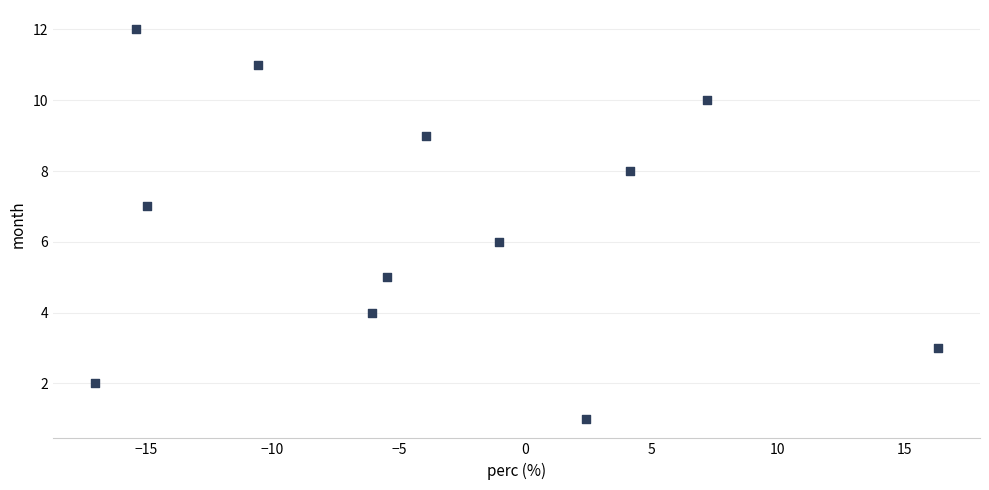

What is the range of Y values (max minus min)?

11